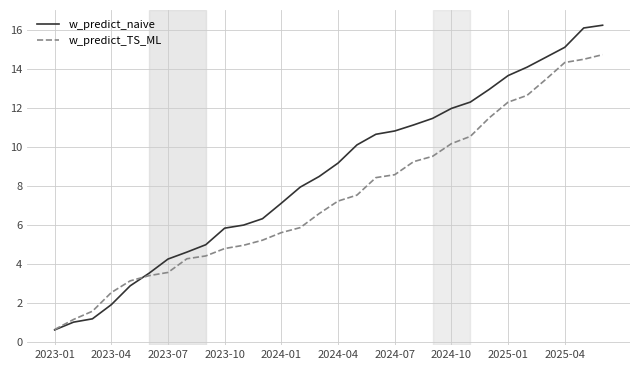

What is the lowest value of the w_predict_naive series?

0.6